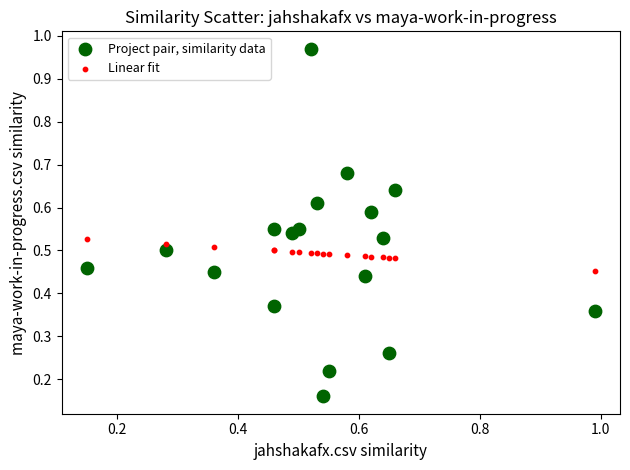

Which series reaches the minimum Y coordinate?

Project pair, similarity data